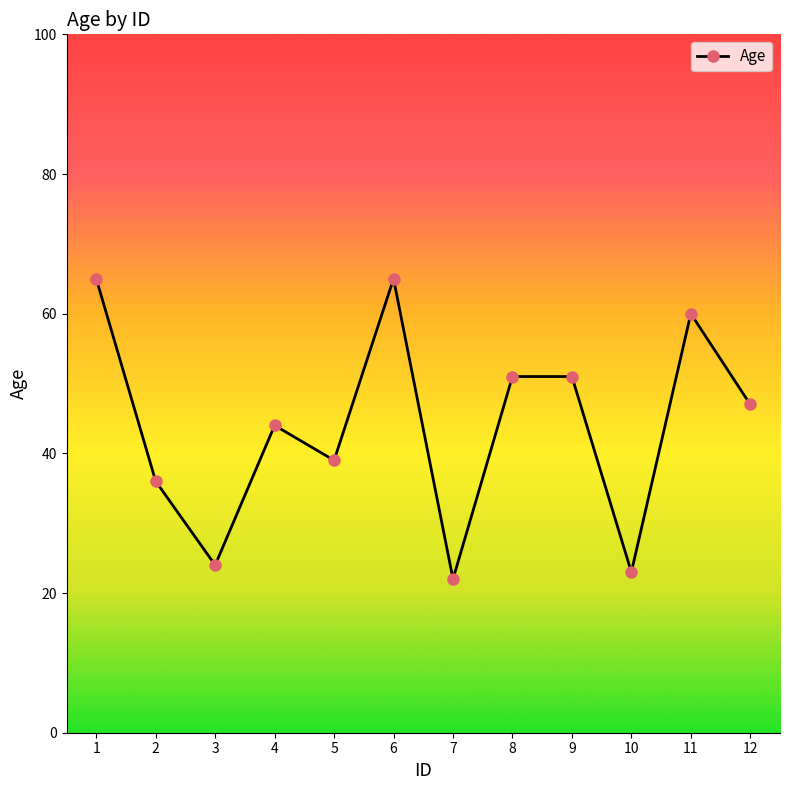

What value does the data have at 9, to the nearest 5?

50